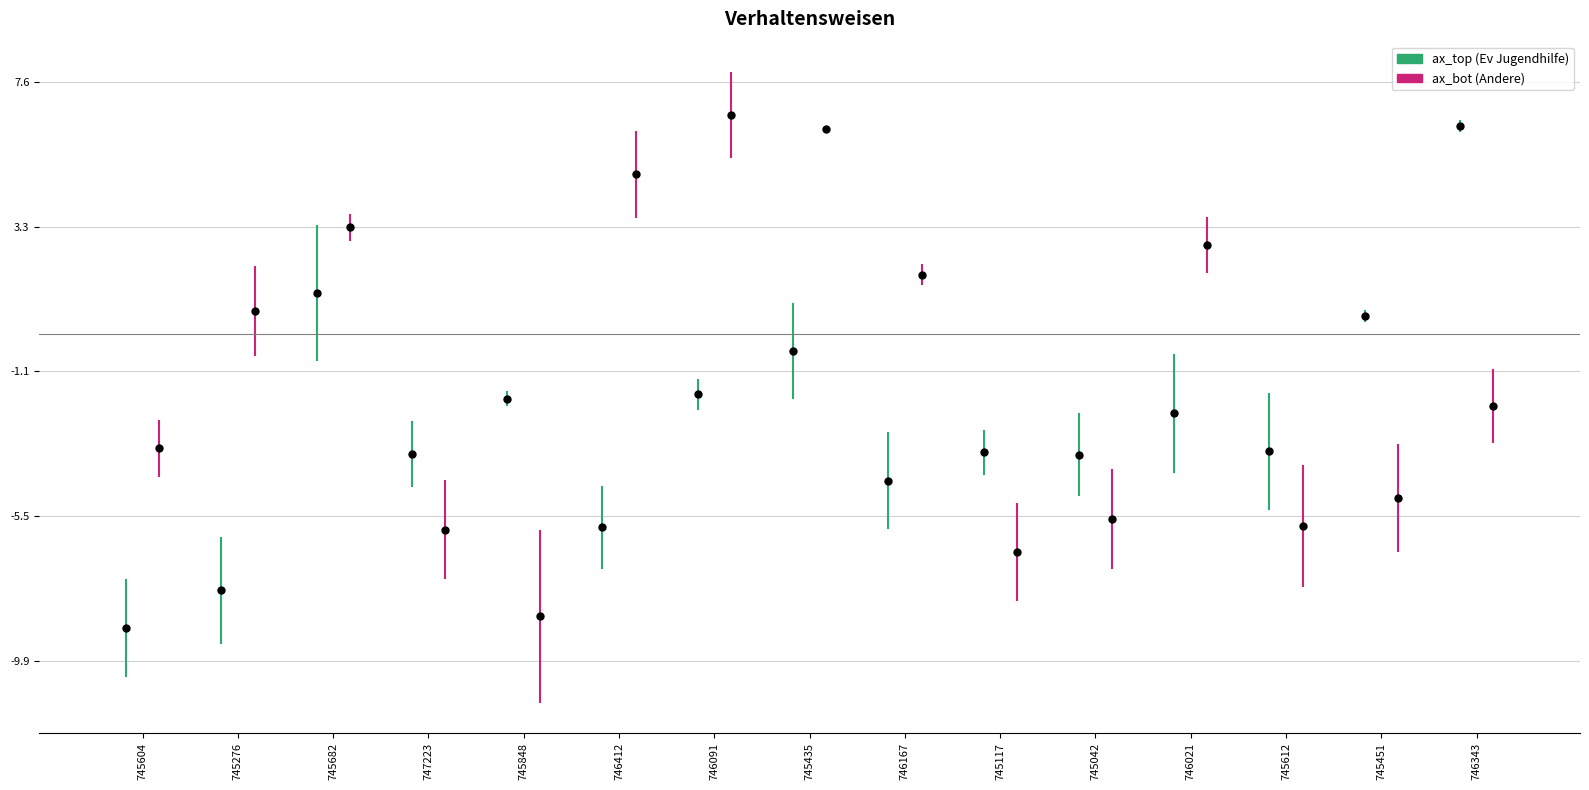

Which category has the highest value in the ax_top series?

746343